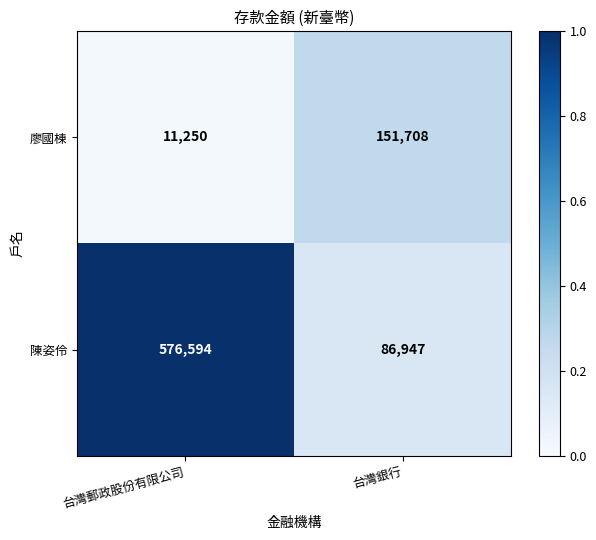

Rank the series by their maximum value, from lowest to highest.

廖國棟, 陳姿伶